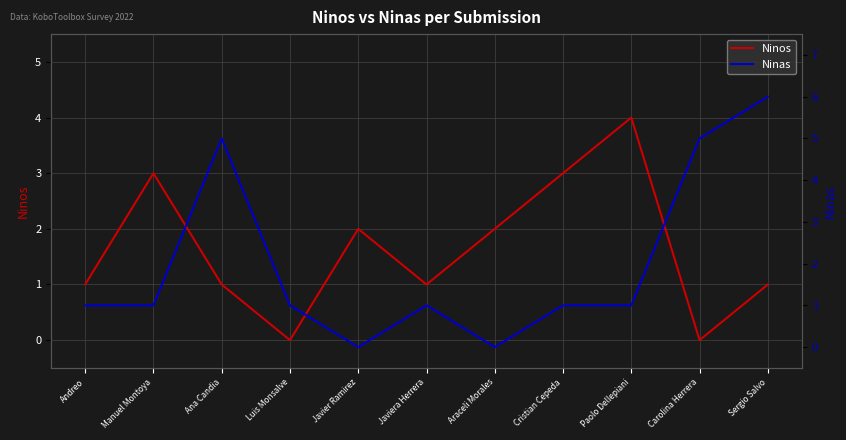

Reading left to right, what are all the values shown in this chart?

Ninos: 1	3	1	0	2	1	2	3	4	0	1
Ninas: 1	1	5	1	0	1	0	1	1	5	6